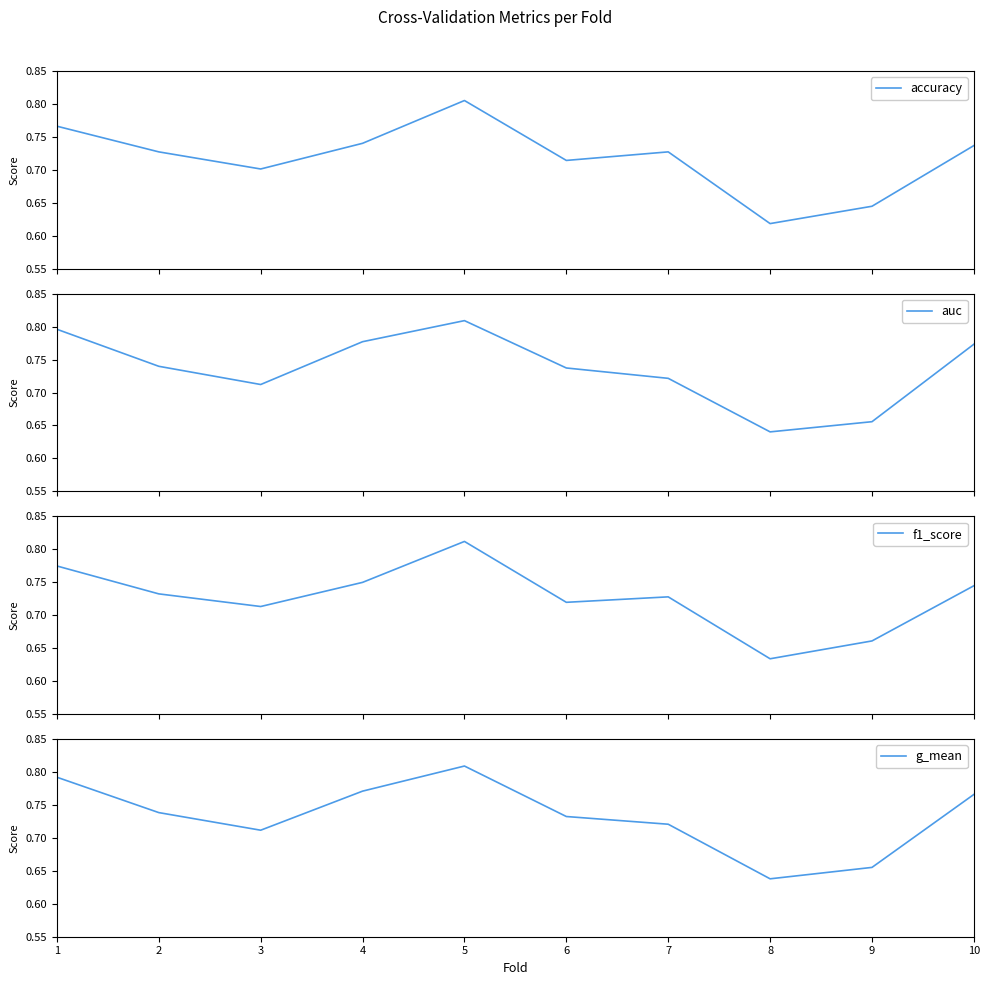

What is the value of the f1_score point at the 7th from the left?

0.7